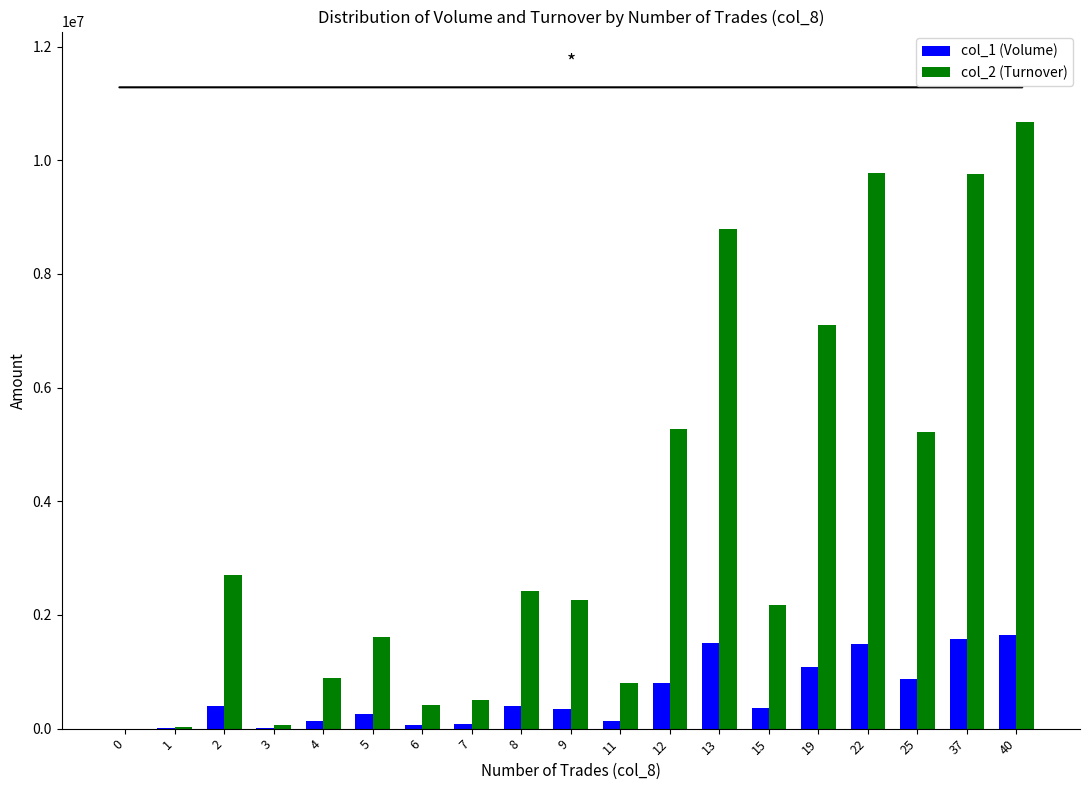

The col_2 (Turnover) series shows 0 at 0. True or false?

True